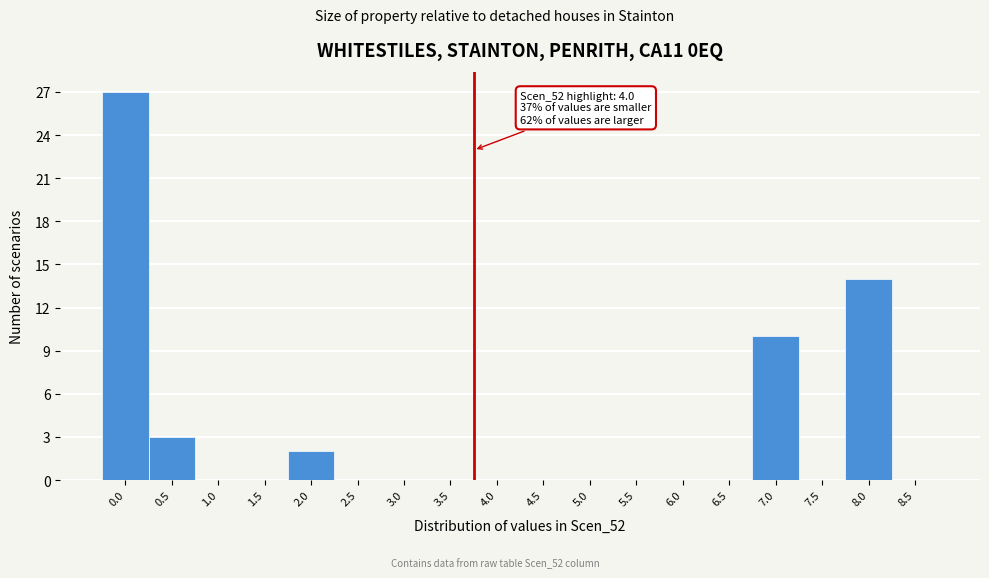

Reading left to right, extract all data points from this chart.

0.0=27	0.5=3	1.0=0	1.5=0	2.0=2	2.5=0	3.0=0	3.5=0	4.0=0	4.5=0	5.0=0	5.5=0	6.0=0	6.5=0	7.0=10	7.5=0	8.0=14	8.5=0